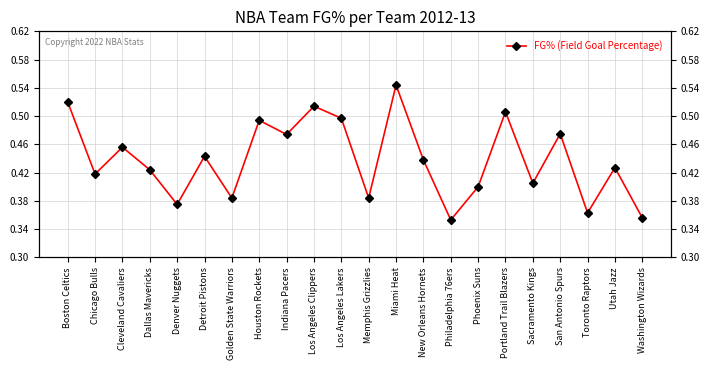

Rank the categories by value from lowest to highest.

Philadelphia 76ers, Washington Wizards, Toronto Raptors, Denver Nuggets, Golden State Warriors, Memphis Grizzlies, Phoenix Suns, Sacramento Kings, Chicago Bulls, Dallas Mavericks, Utah Jazz, New Orleans Hornets, Detroit Pistons, Cleveland Cavaliers, Indiana Pacers, San Antonio Spurs, Houston Rockets, Los Angeles Lakers, Portland Trail Blazers, Los Angeles Clippers, Boston Celtics, Miami Heat